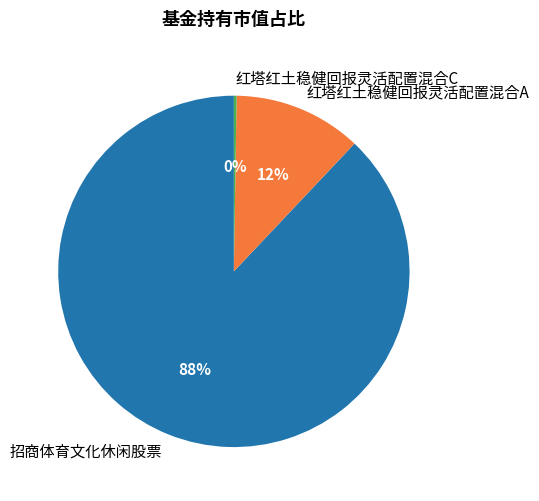

Do 招商体育文化休闲股票 and 红塔红土稳健回报灵活配置混合A together represent more than half of the pie?

Yes